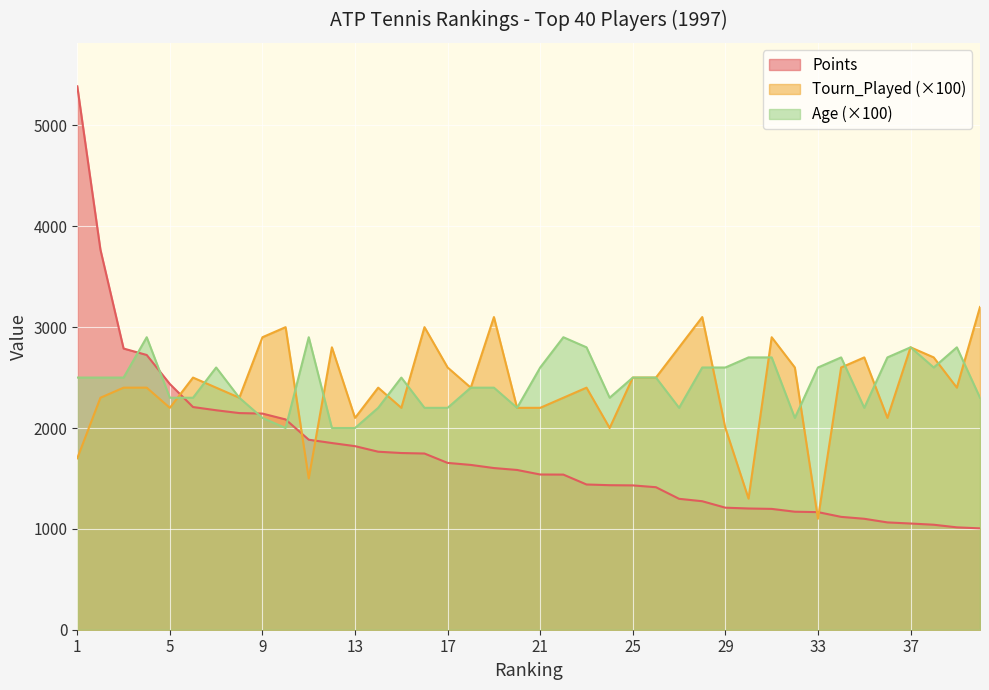

What is the total value across all series at 10?

7085